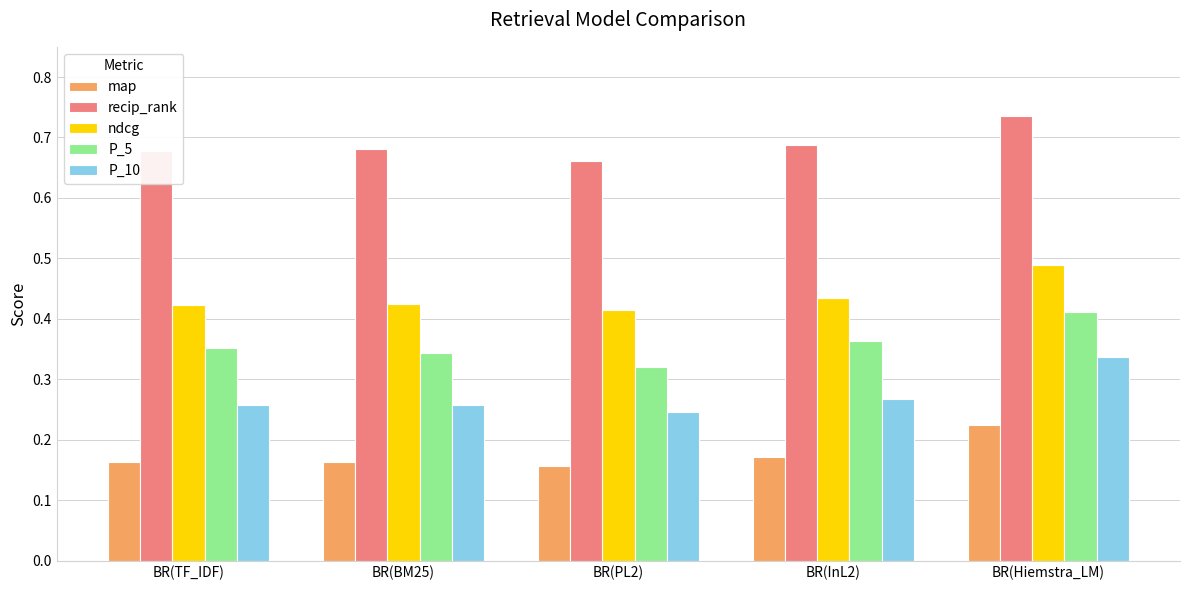

How many ndcg values are between 0 and 1?

5